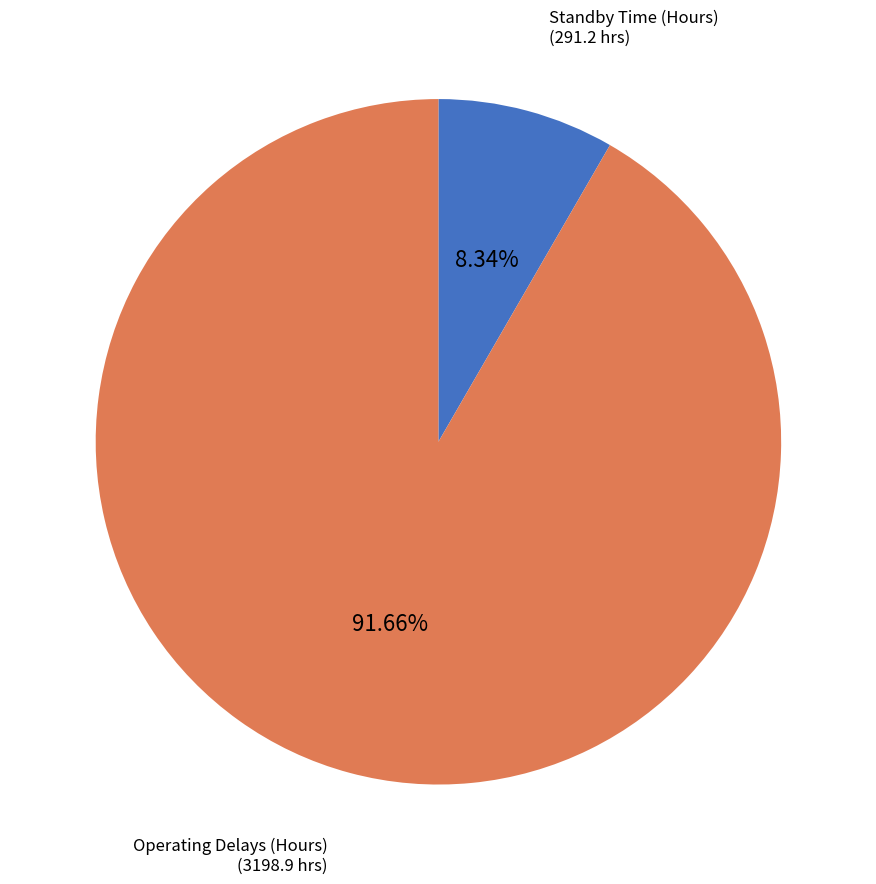

Does any single category account for the majority?

Yes